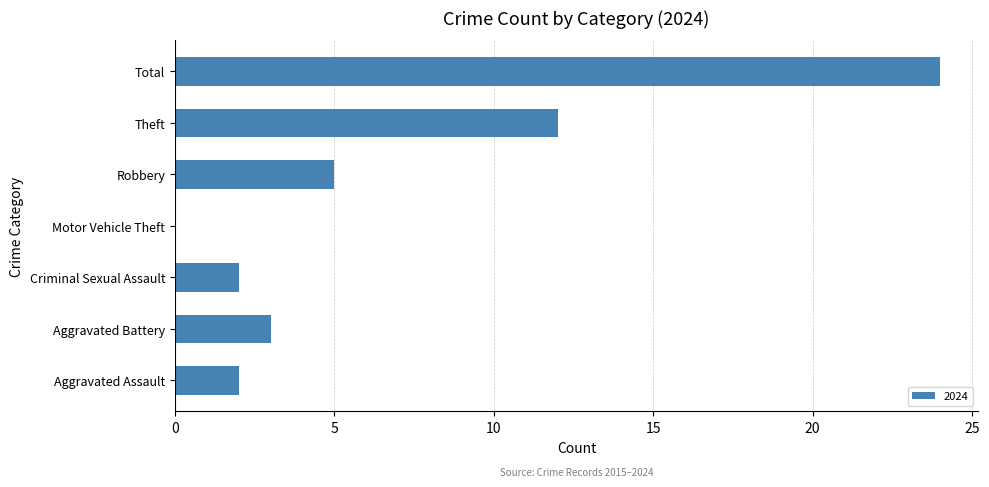

Approximately how many times larger is the value at Aggravated Battery compared to Robbery?

0.6